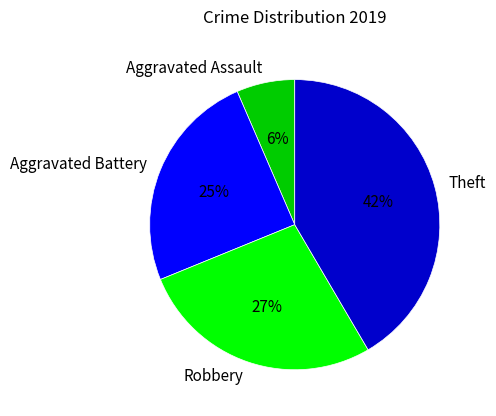

Is the sum of Aggravated Battery and Aggravated Assault greater than half?

No